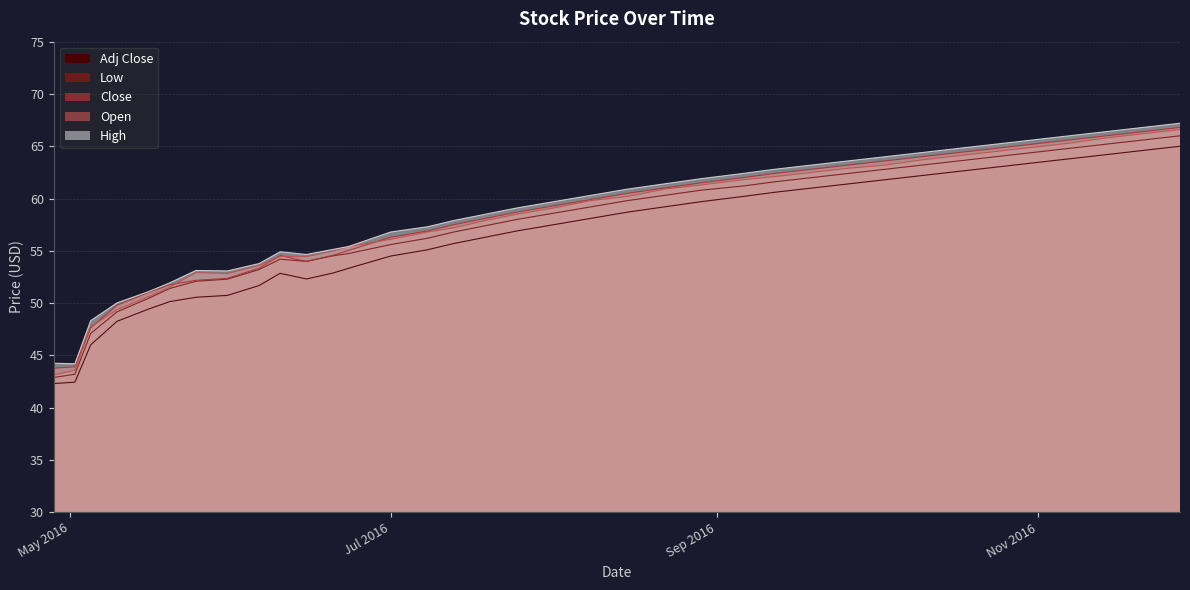

The value of Adj Close at 2016-07-08 is 55.1. True or false?

True